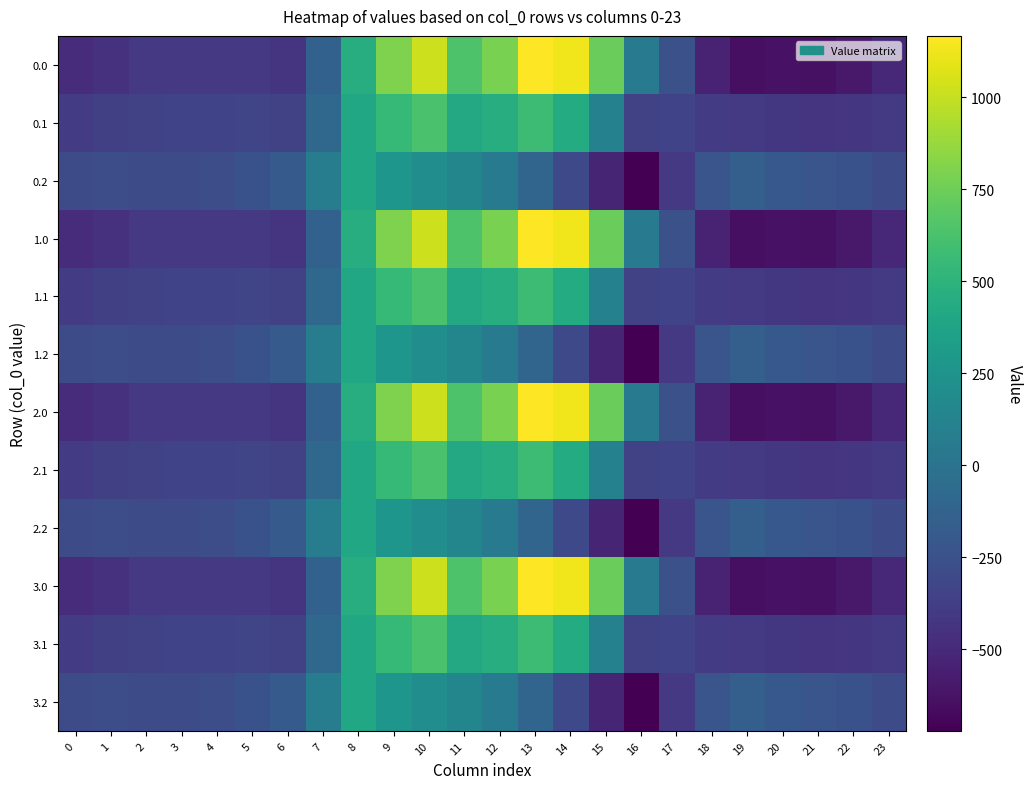

Rank the series at 1 from highest to lowest value.

0.2, 1.2, 2.2, 3.2, 0.1, 1.1, 2.1, 3.1, 0.0, 1.0, 2.0, 3.0